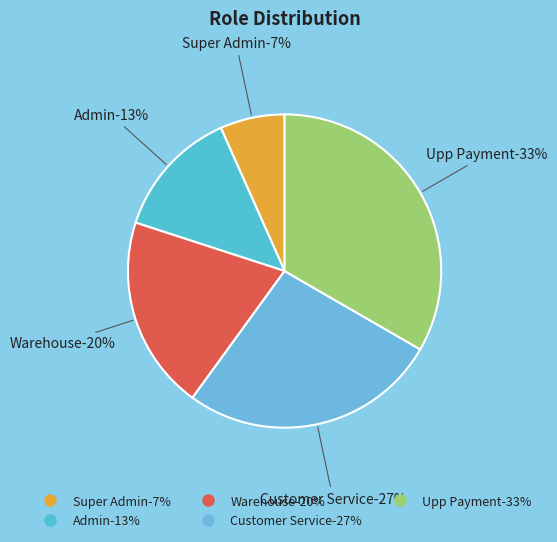

Combined, what portion of the pie is Customer Service and Warehouse?

46.7%